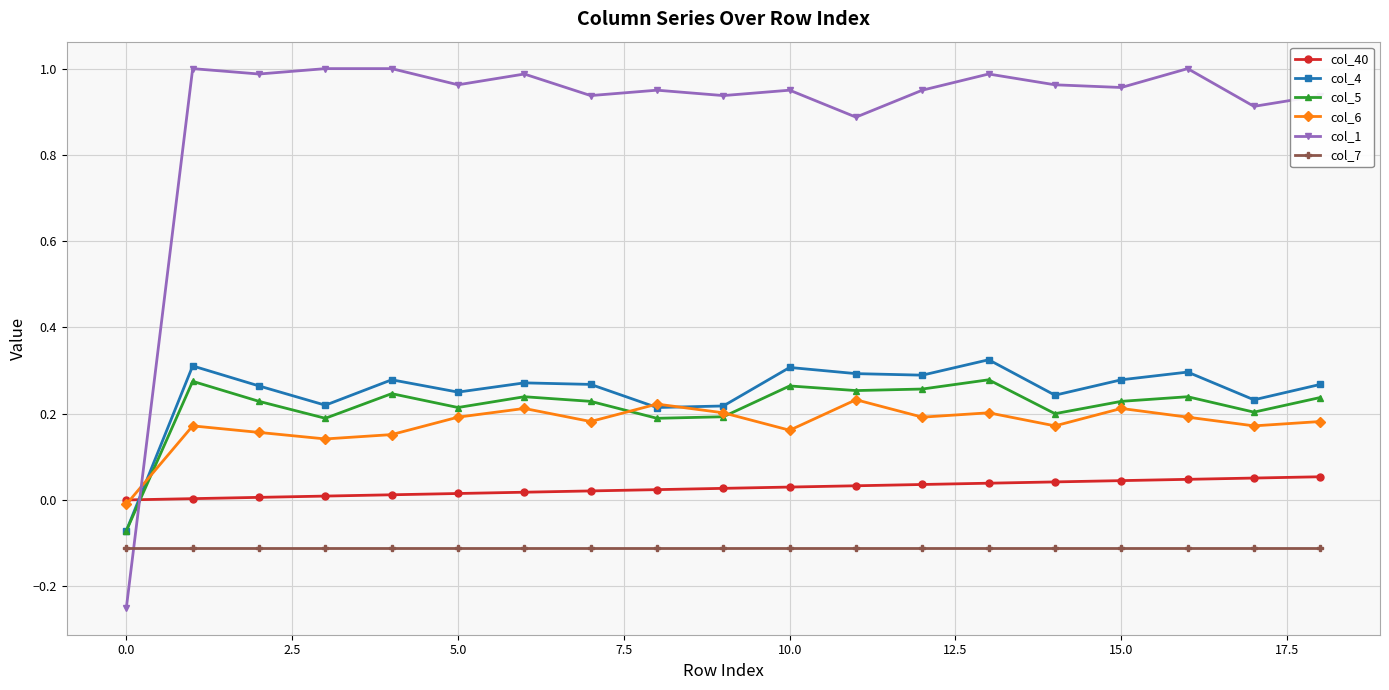

True or false: col_4 has more than 2 interior local peaks.

True